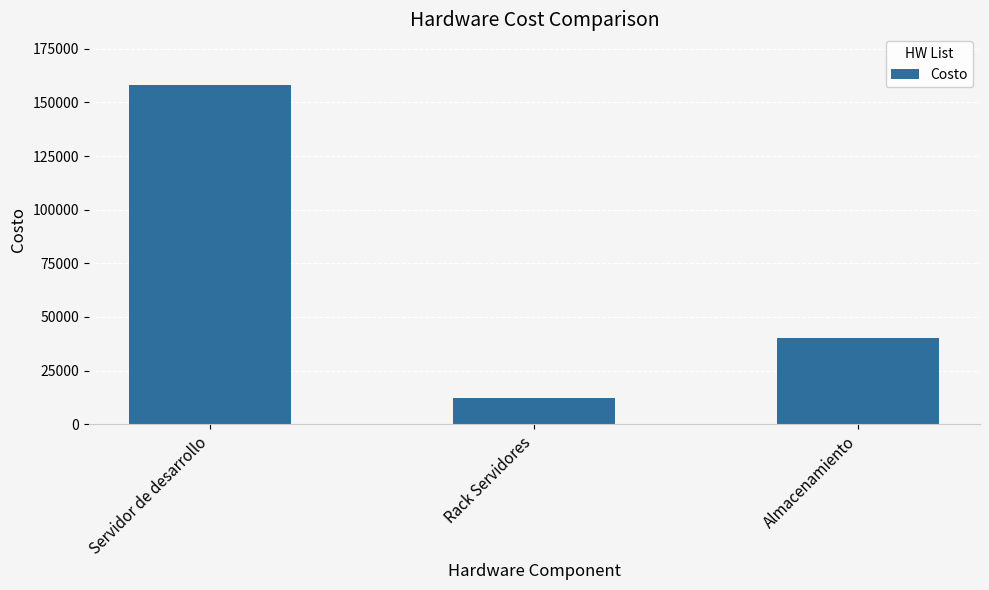

The value at Servidor de desarrollo is 101957. True or false?

False